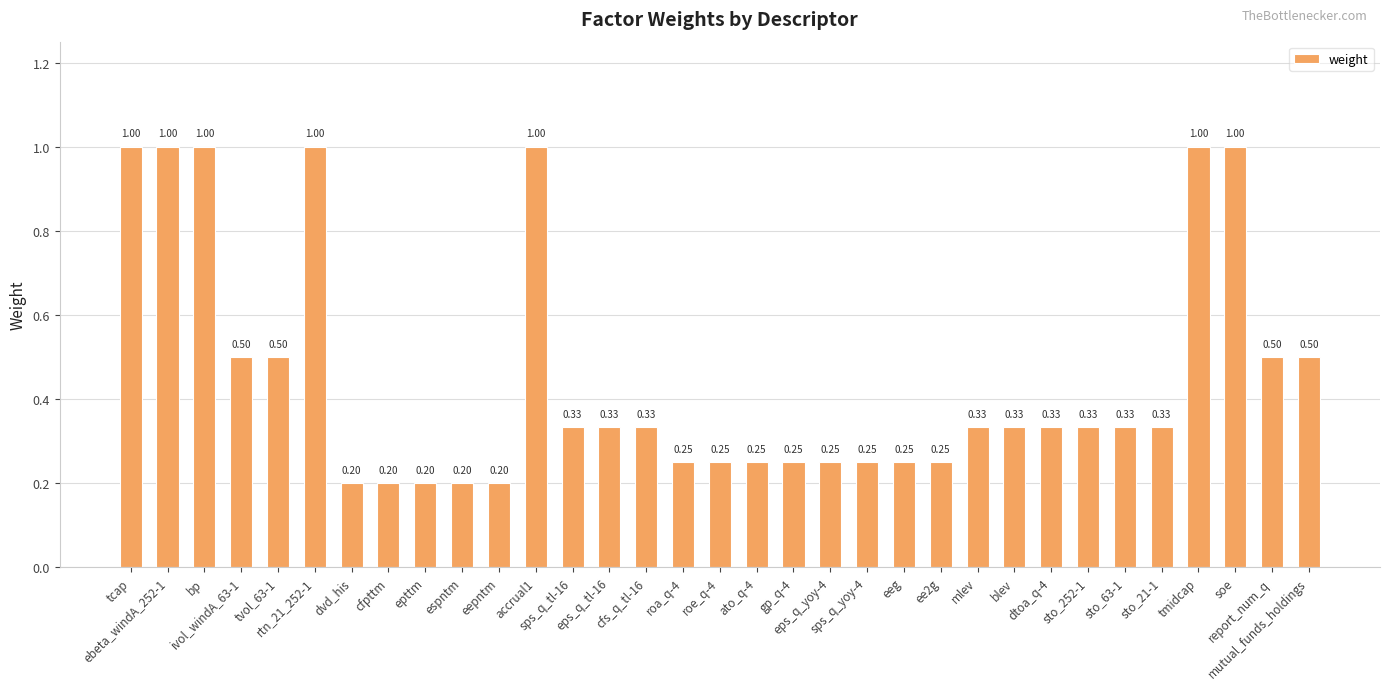

The chart shows a value of 0.2 at dvd_his. True or false?

True